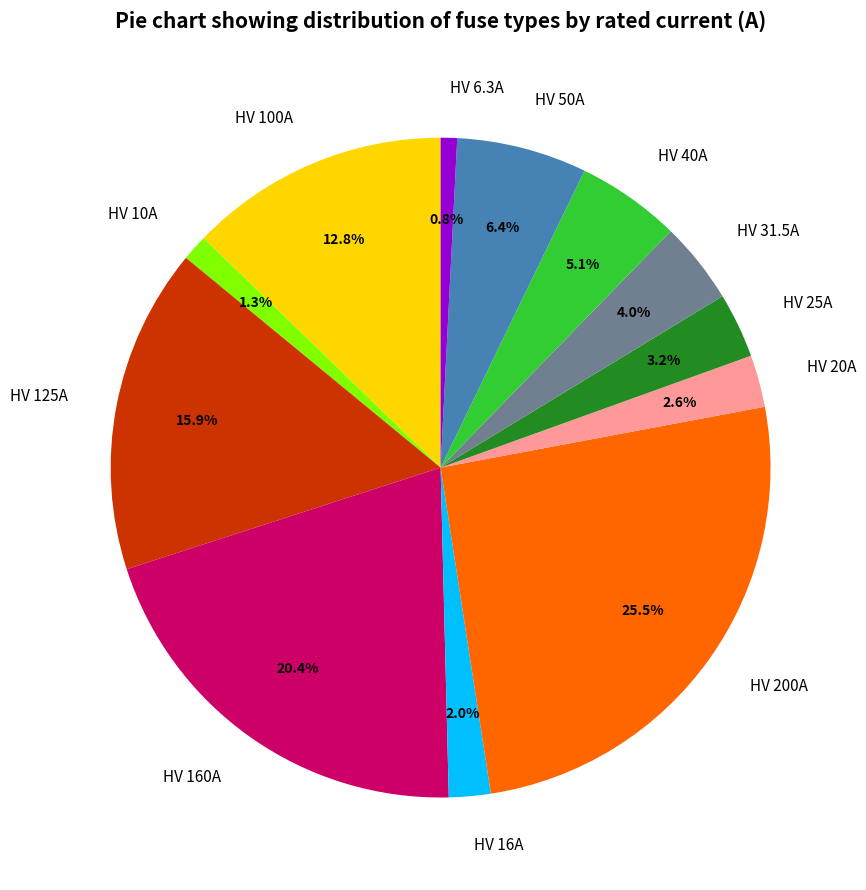

Does any single category account for the majority?

No